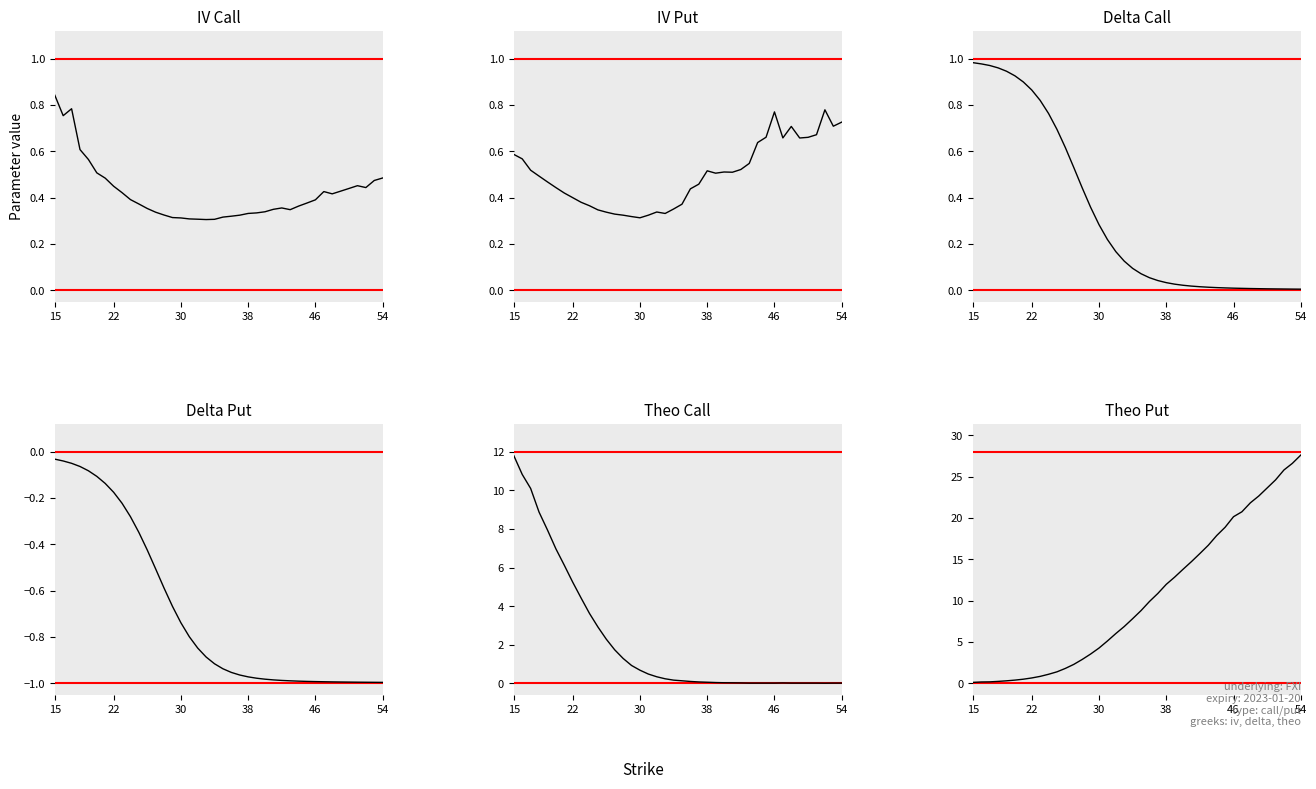

At which label is Delta Put closest to 0?

15